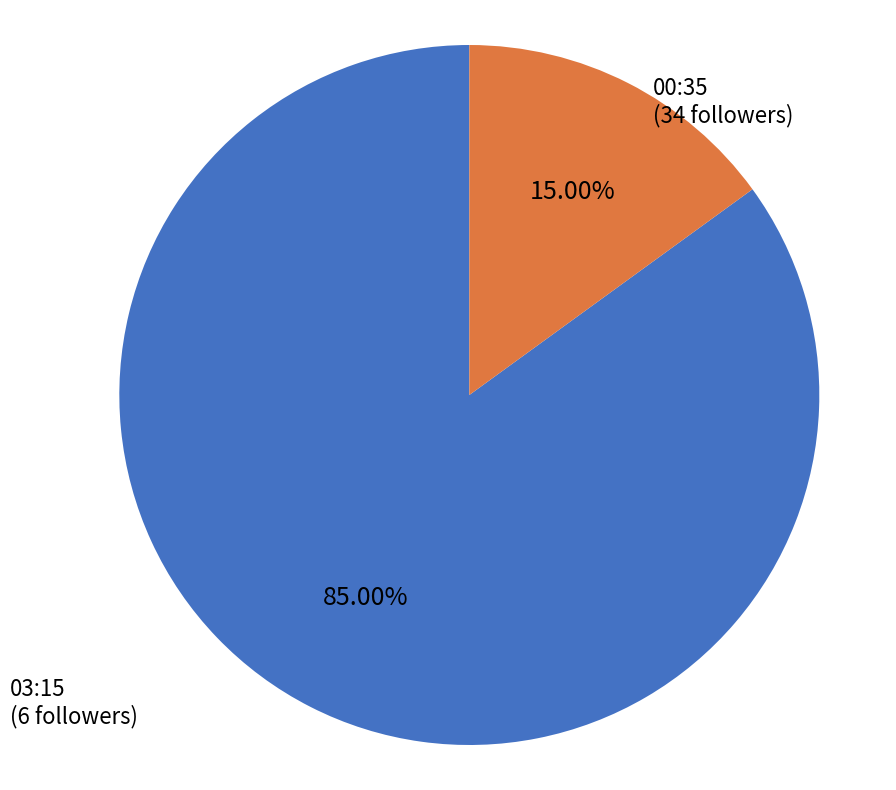

Combined, what portion of the pie is 03:15 and 00:35?

100.0%